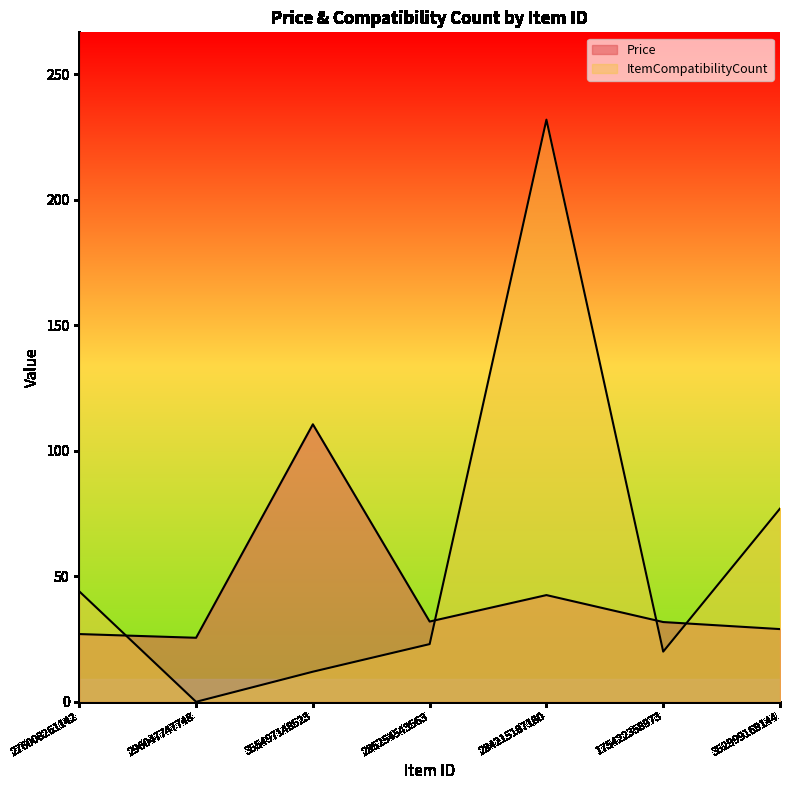

How many data points in ItemCompatibilityCount are above 23?

3